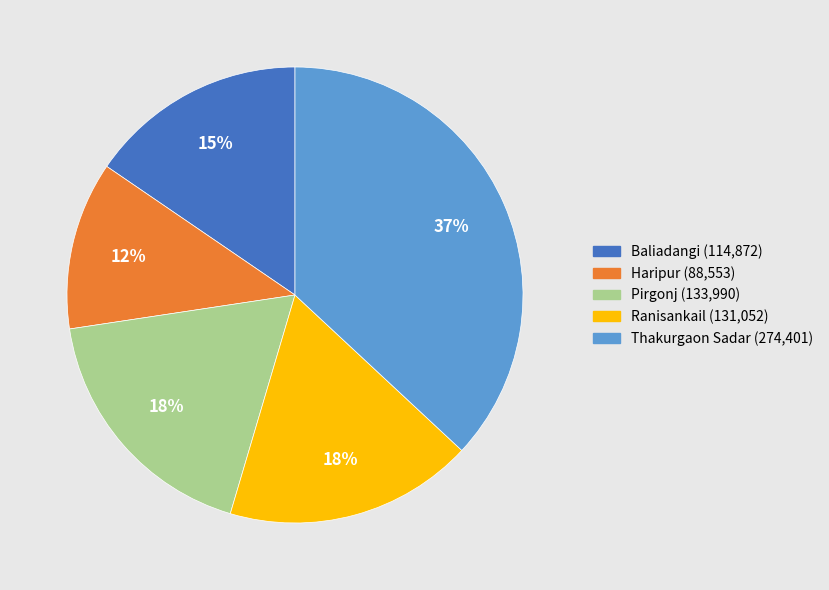

Is the sum of Haripur and Thakurgaon Sadar greater than half?

No